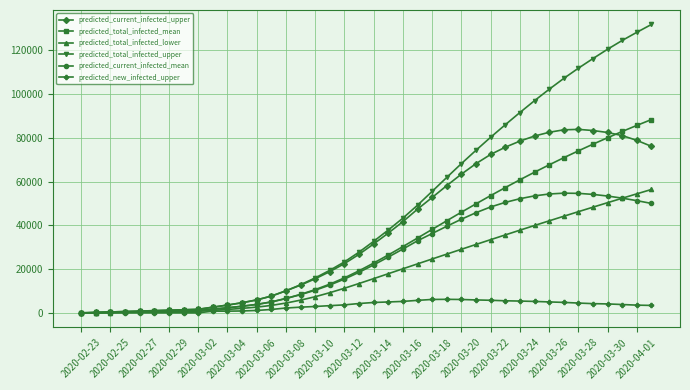

Which series has the largest total across all categories?

predicted_total_infected_upper